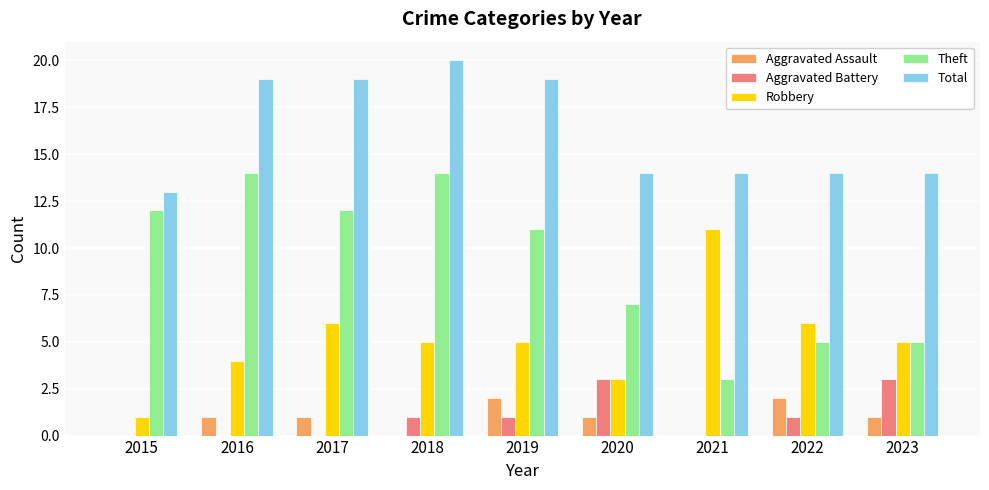

At which label does Total reach its peak?

2018